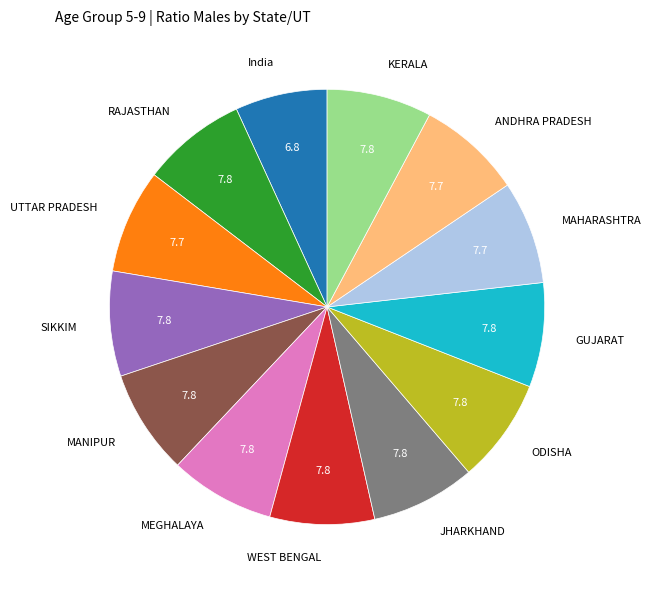

Is there any slice that represents more than half of the pie?

No